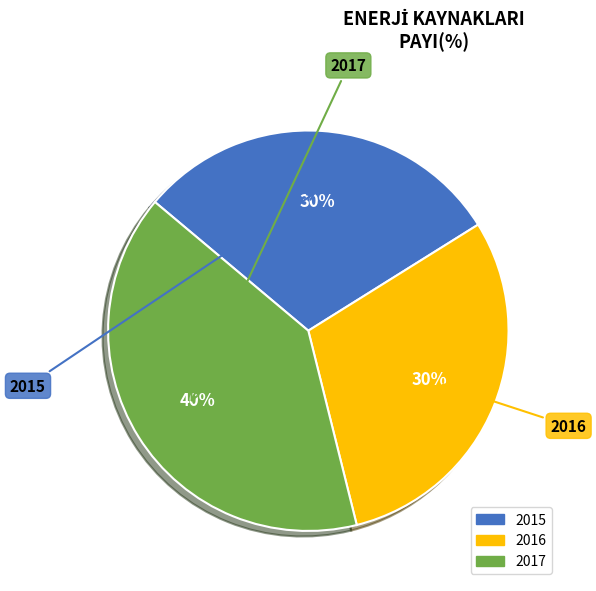

Does any single category account for the majority?

No